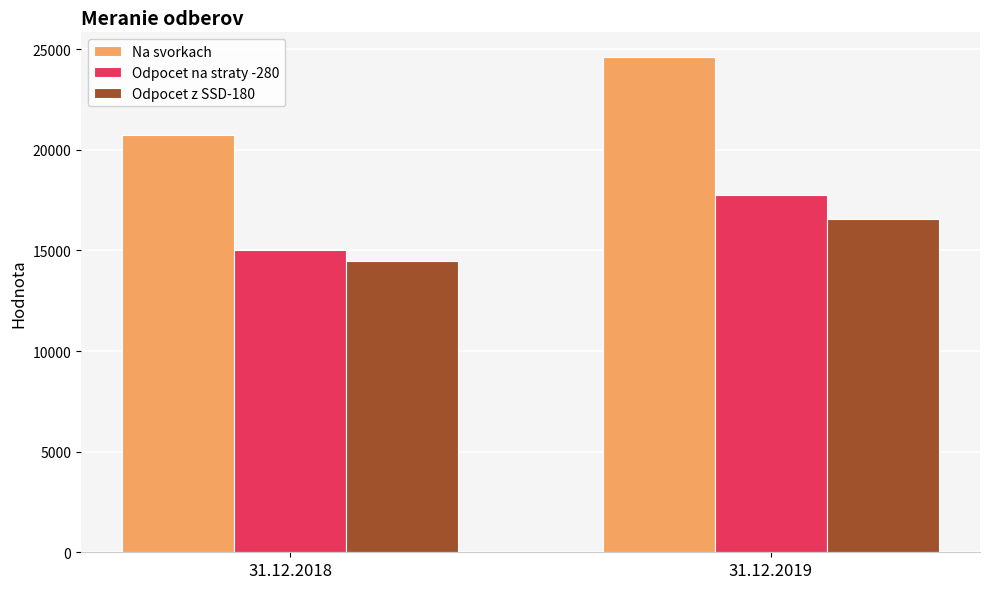

Is it true that Na svorkach equals 24604.6 at 31.12.2019?

True